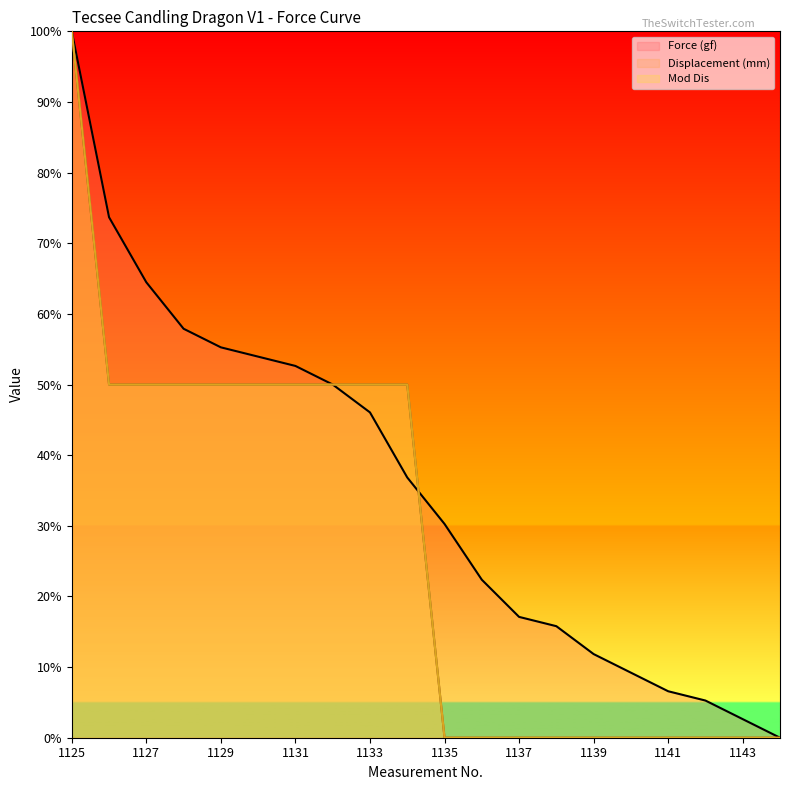

Which series has the largest total across all categories?

Force (gf)